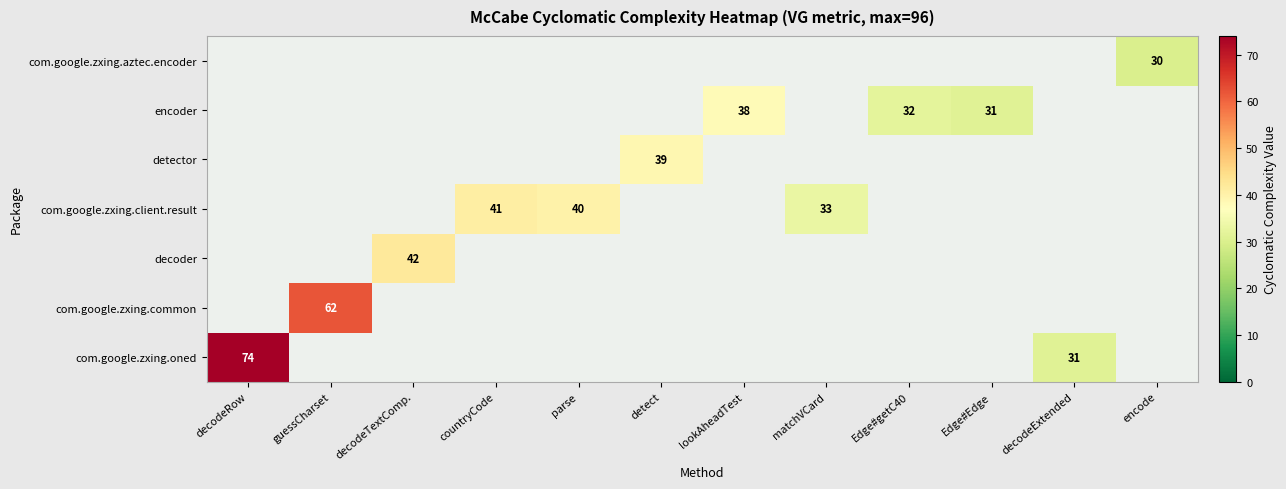

Is it true that com.google.zxing.common equals 62 at guessCharset?

True